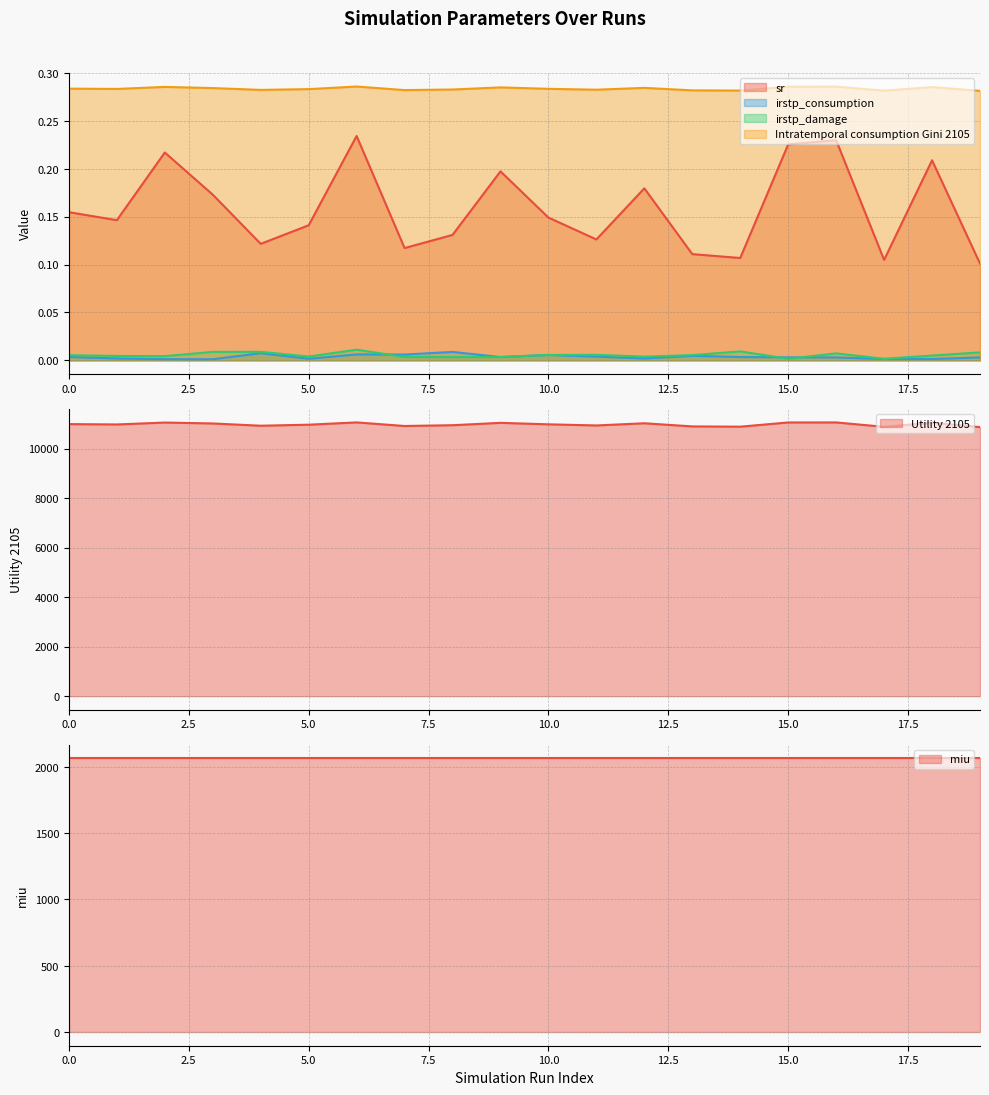

At which category does miu reach its first local valley?

3